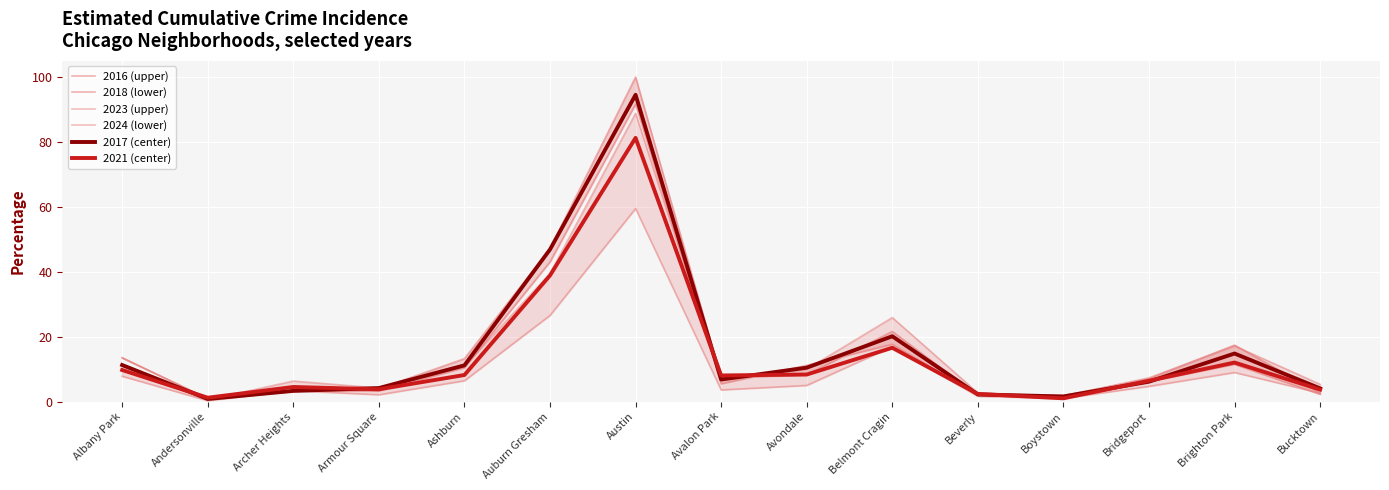

True or false: 2024 (lower) has a value of 10.7 at Ashburn.

False